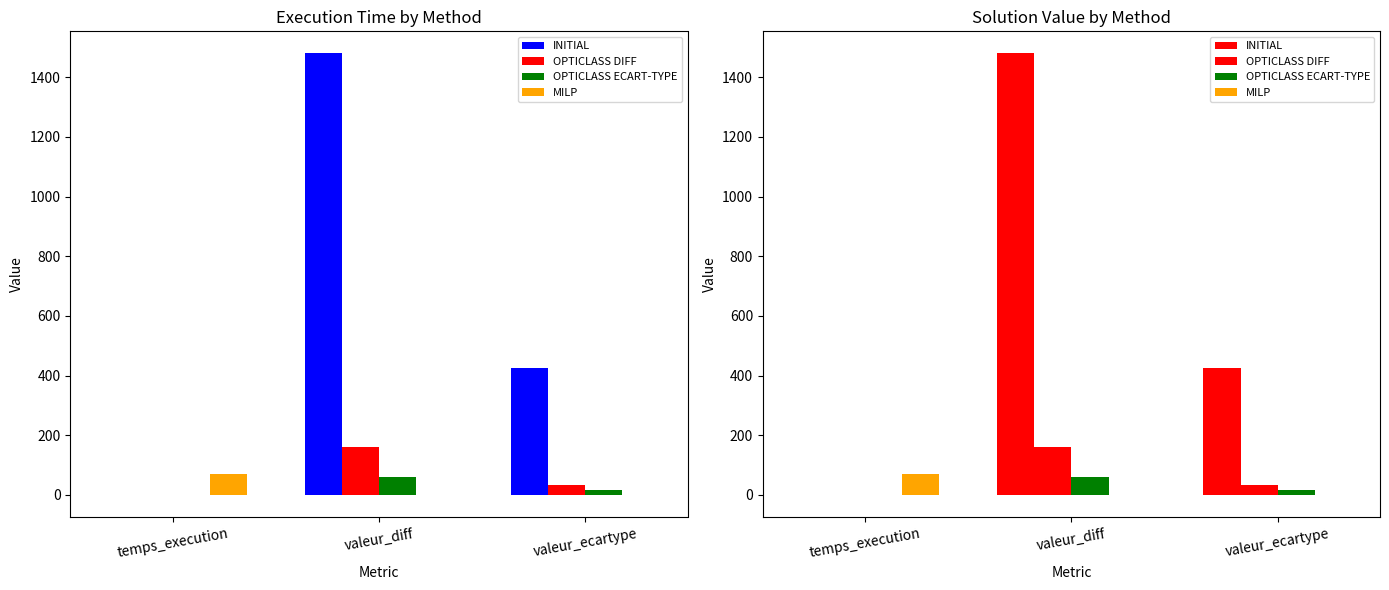

Between valeur_diff and valeur_ecartype, which series saw the biggest shift?

INITIAL